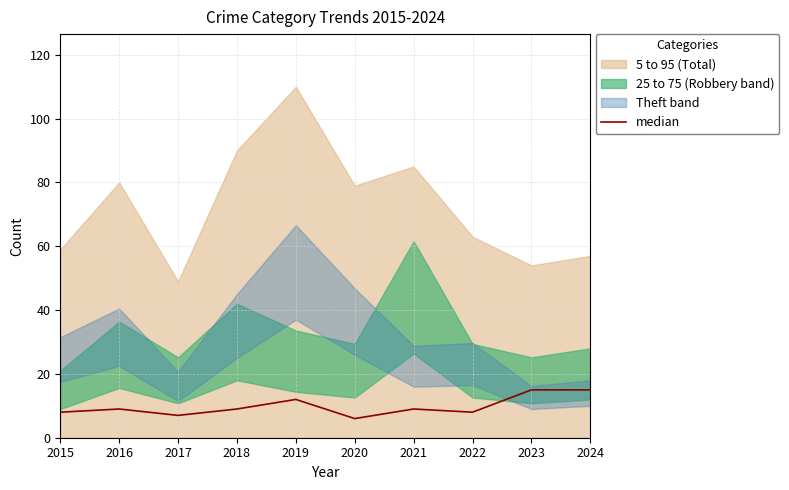

Does the chart have visible grid lines?

Yes